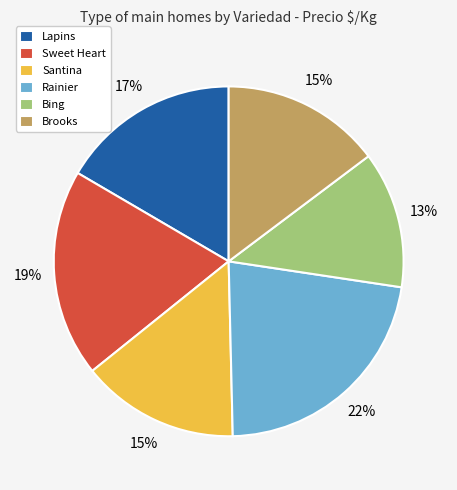

Between Lapins and Rainier, which is larger?

Rainier